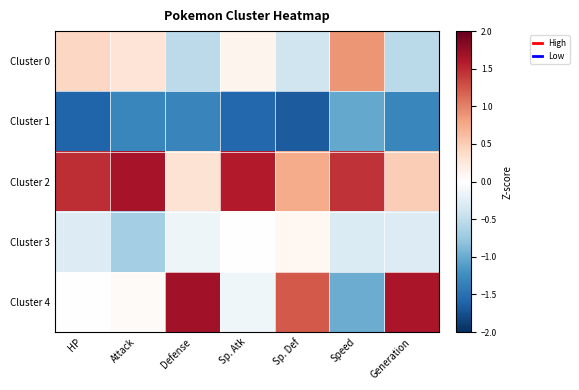

Which series has the largest total across all categories?

Cluster 2